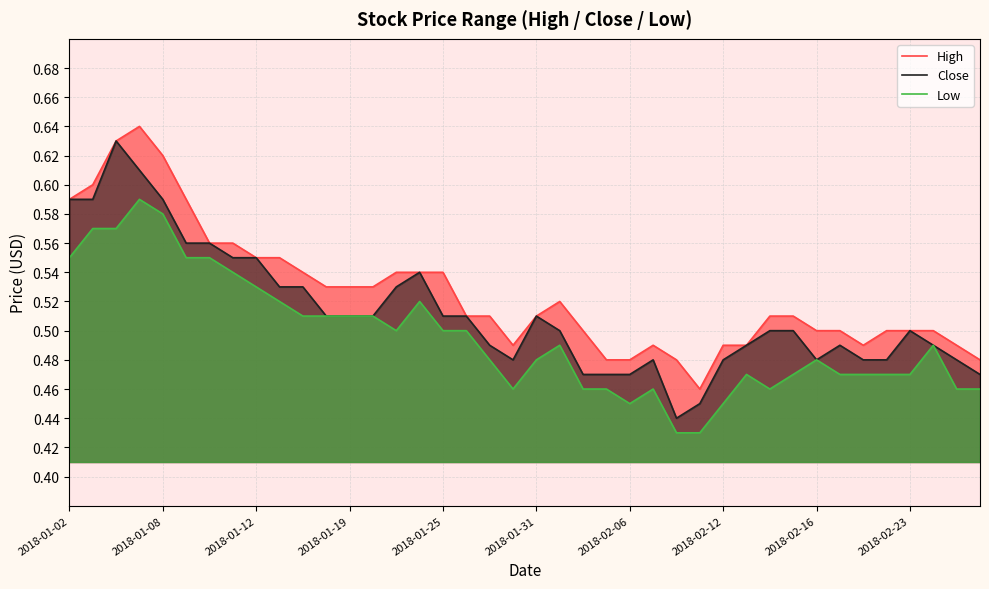

True or false: Low and High cross at least once.

False